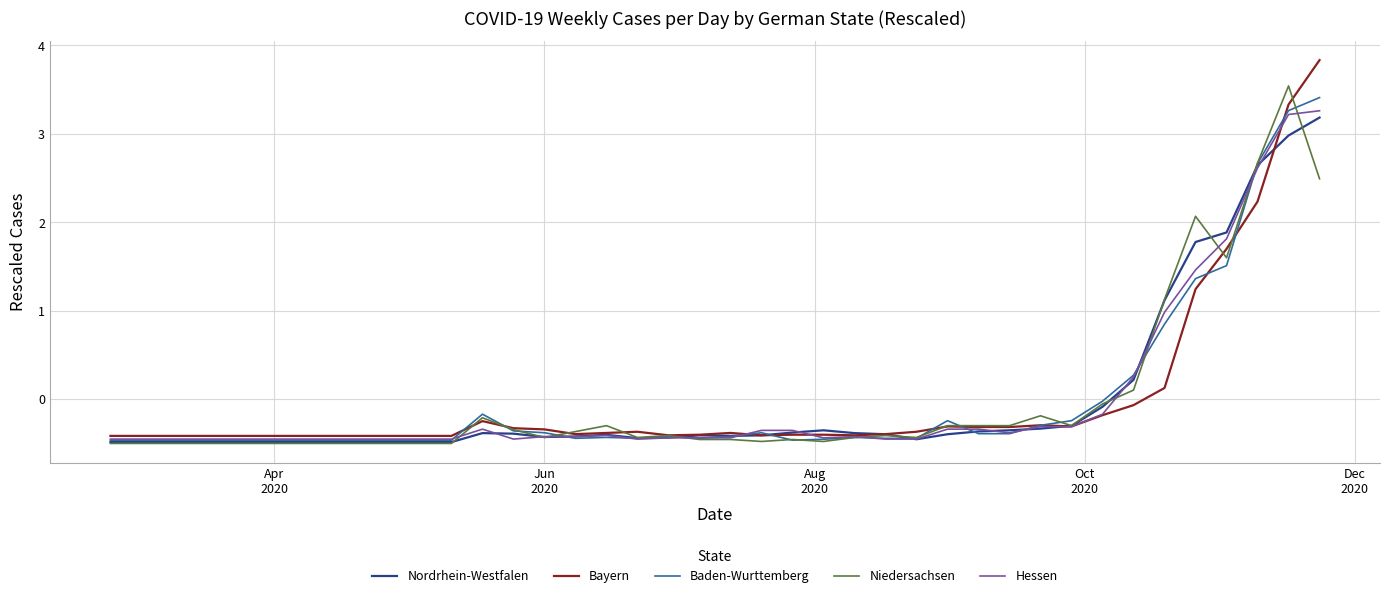

Which series has the widest spread of values?

Bayern